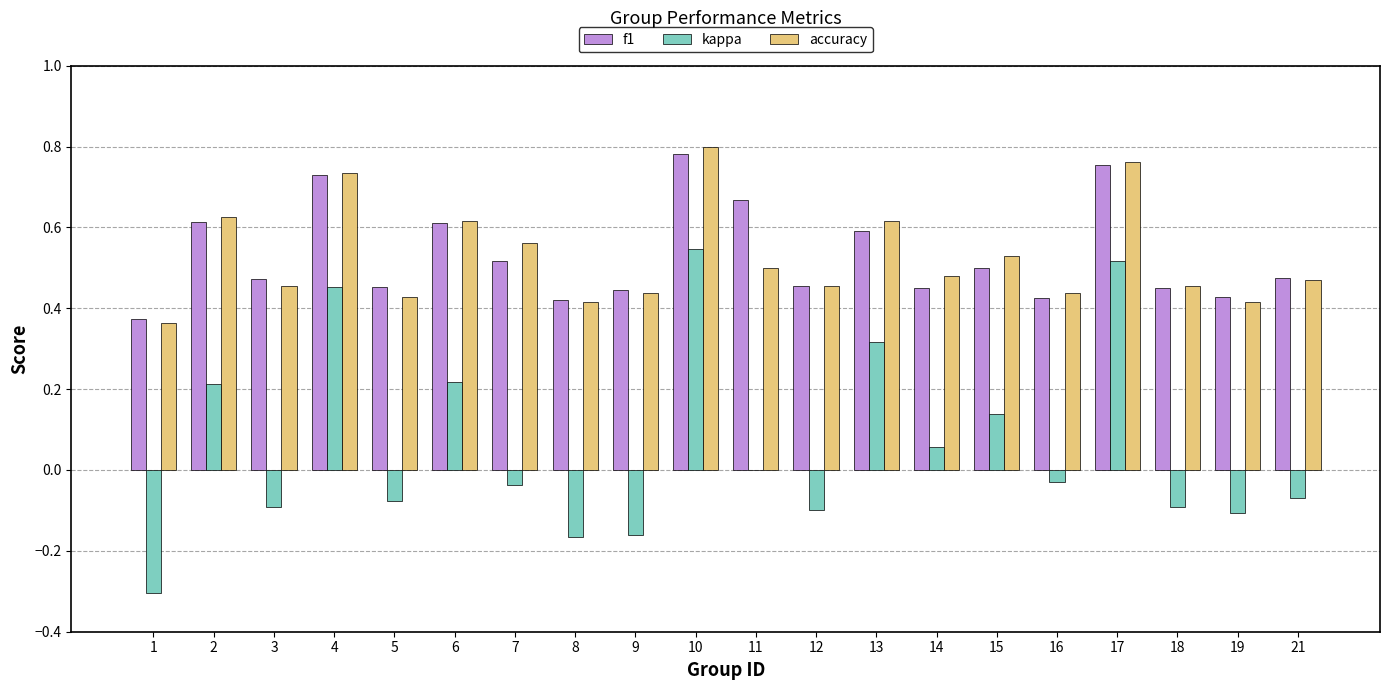

How many series are shown in this chart?

3